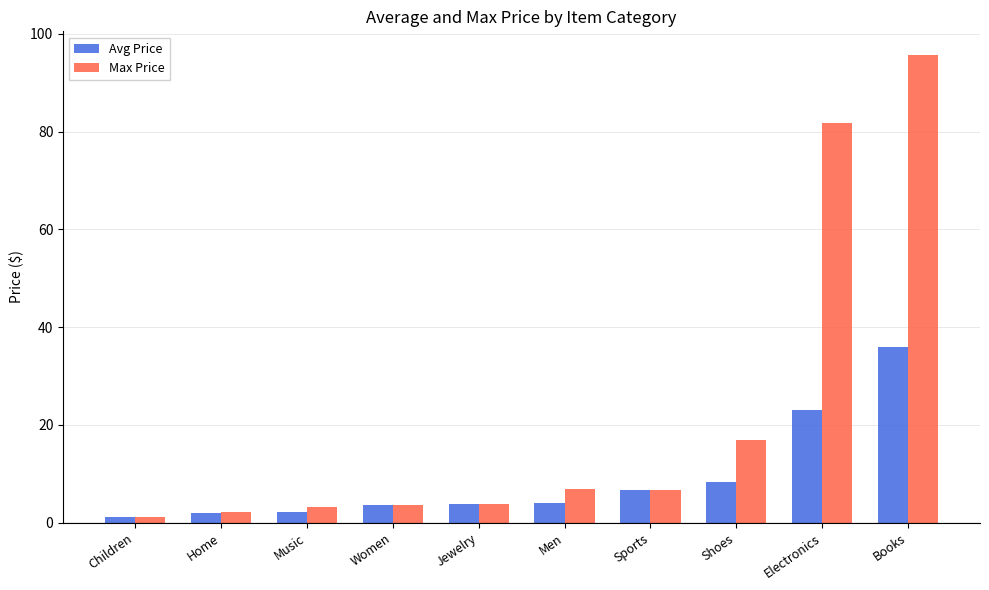

Which series has the widest spread of values?

Max Price